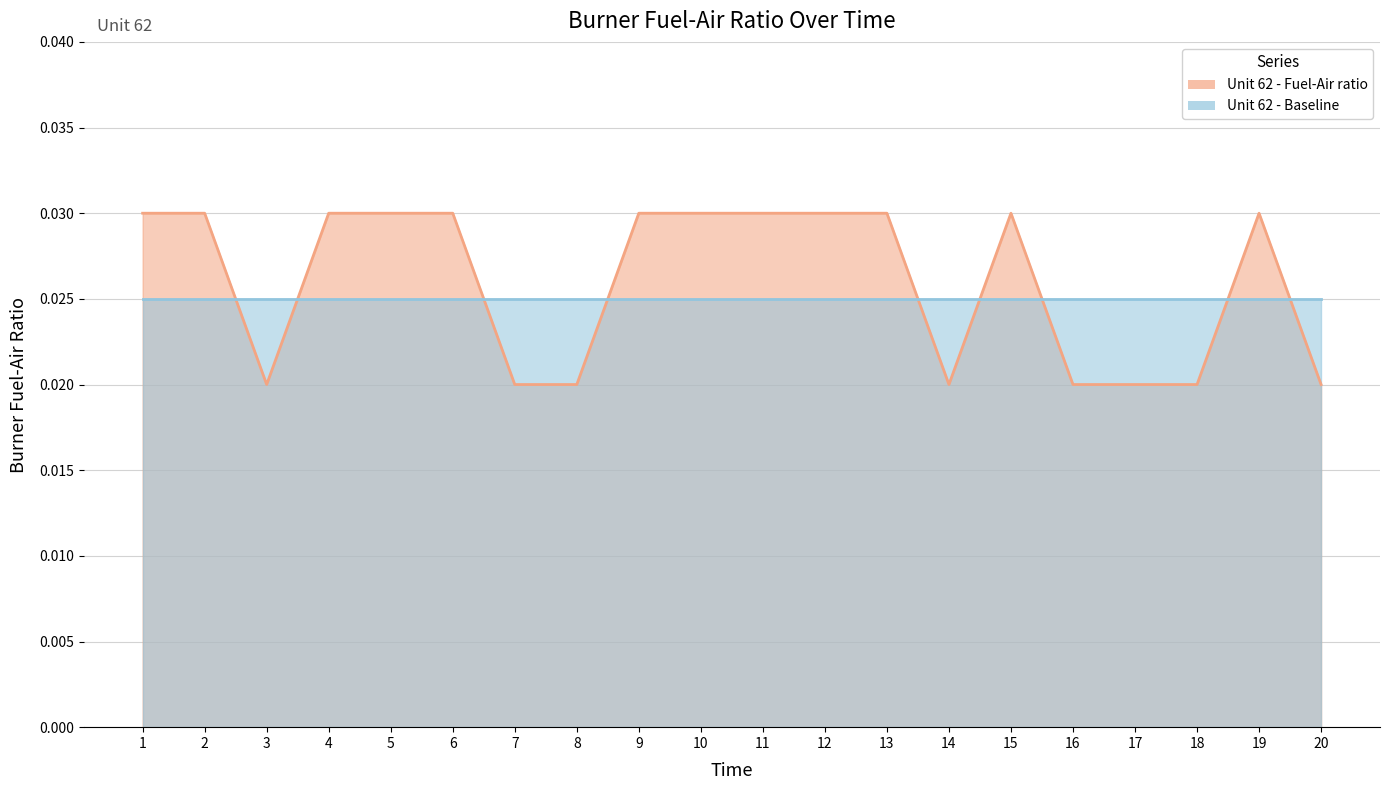

Does the chart have visible grid lines?

Yes